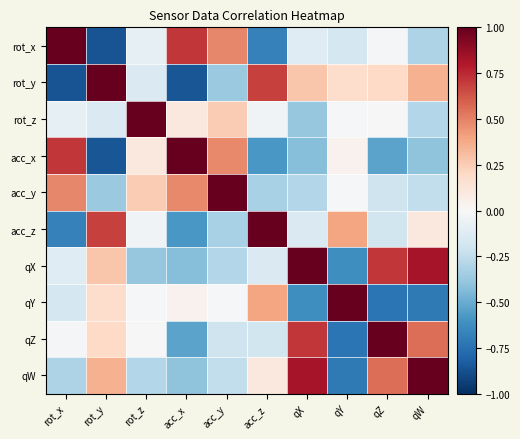

List the series in order of their peak value, lowest first.

qW, rot_x, rot_y, rot_z, acc_x, acc_y, acc_z, qX, qY, qZ